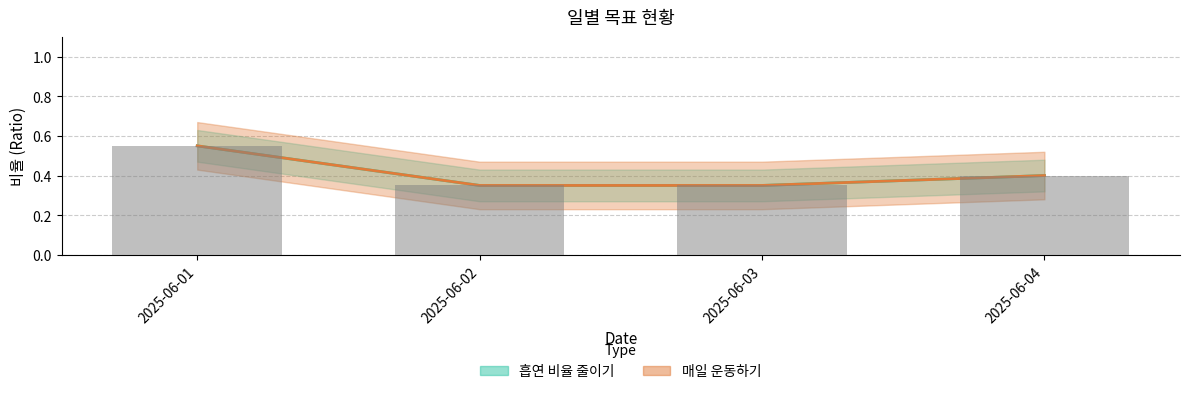

Which category has the lowest value across all series?

2025-06-02